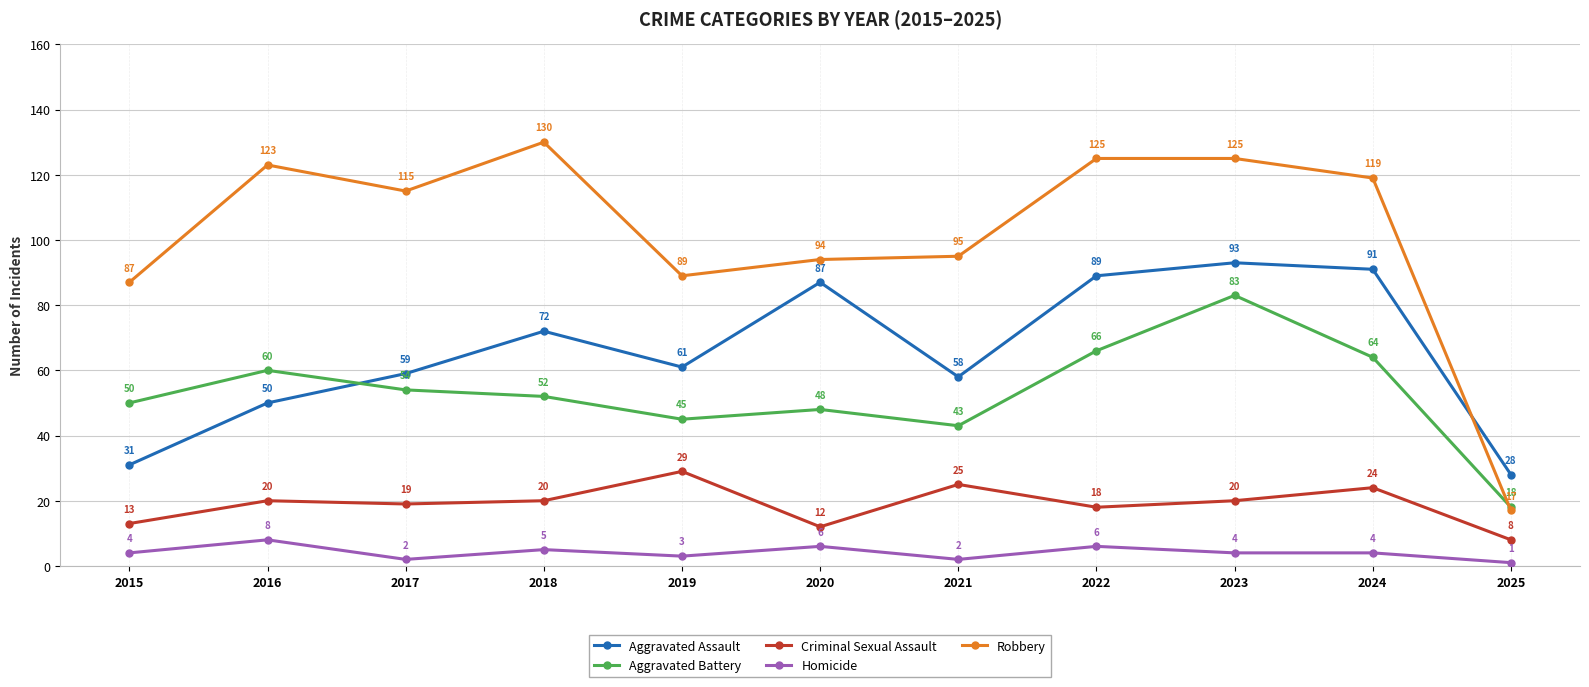

Rank the series by their maximum value, from lowest to highest.

Homicide, Criminal Sexual Assault, Aggravated Battery, Aggravated Assault, Robbery